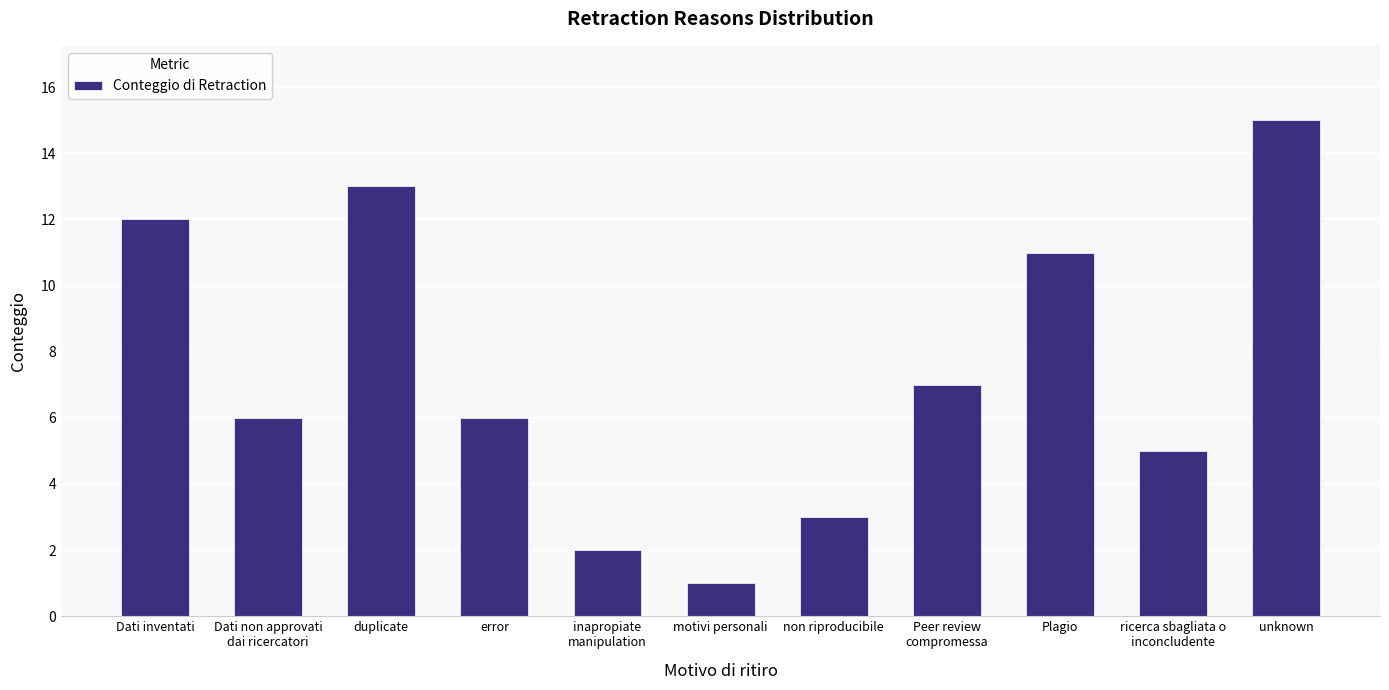

Reading right to left, transcribe all the data shown in this chart.

15	5	11	7	3	1	2	6	13	6	12